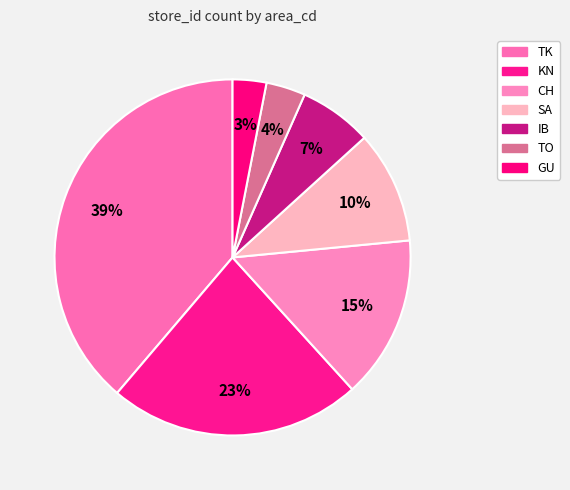

Is it true that TO is 1% of the pie?

False